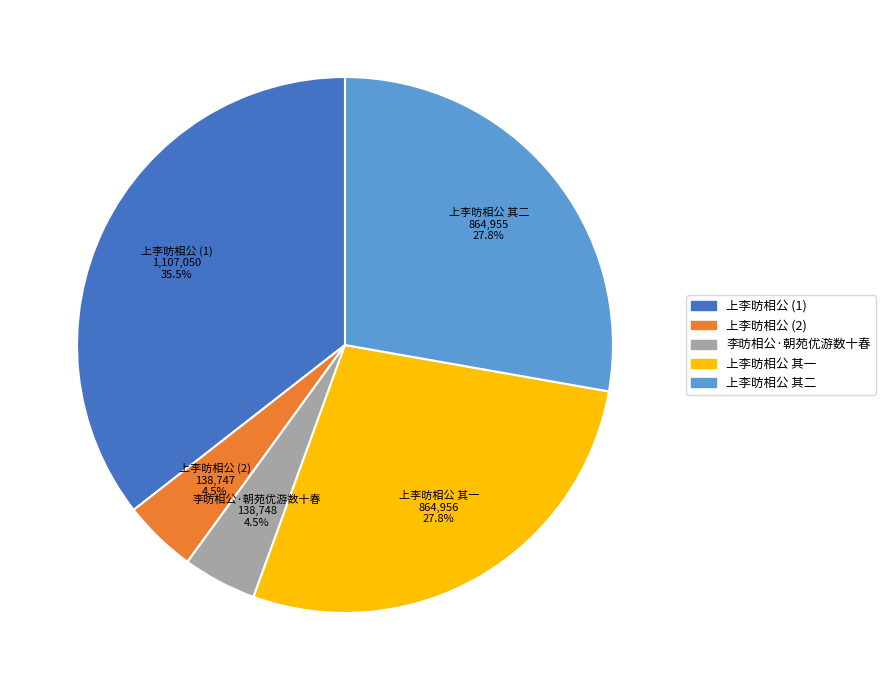

The 上李昉相公 其一 slice represents 22% of the pie. True or false?

False